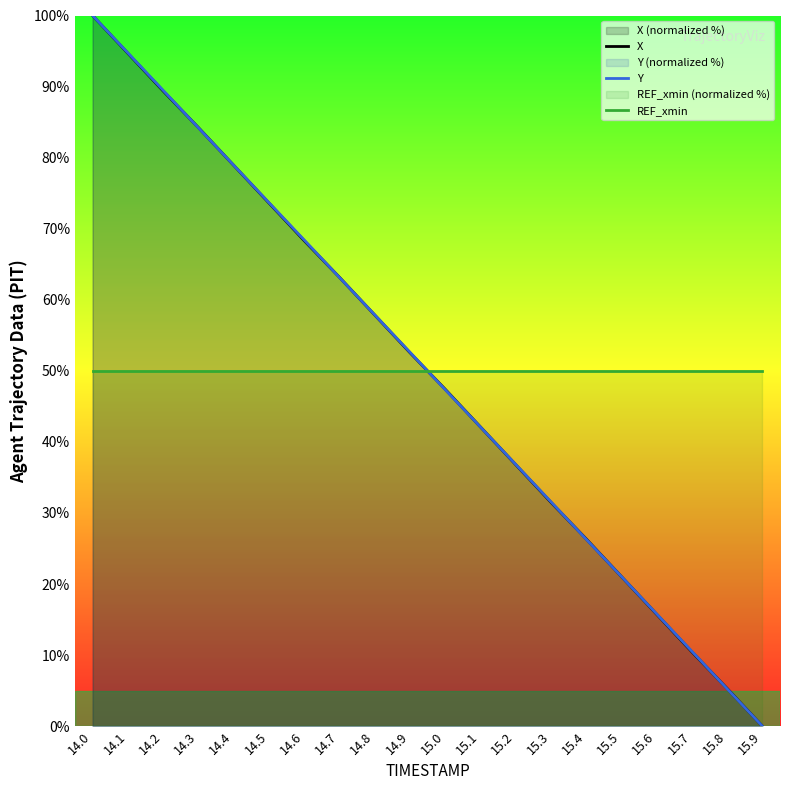

What is the total value across all series at 14.8?

165.8